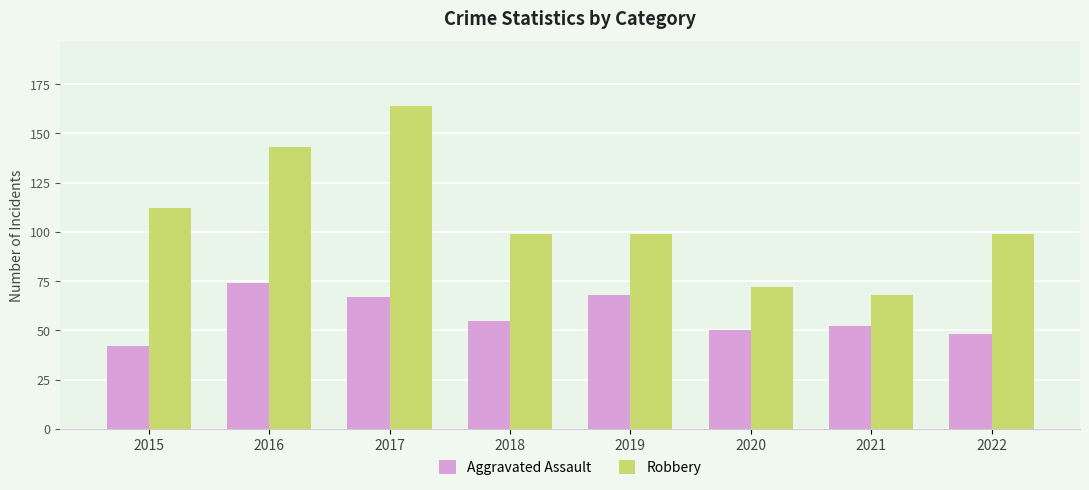

Rank the series by their average value, from lowest to highest.

Aggravated Assault, Robbery